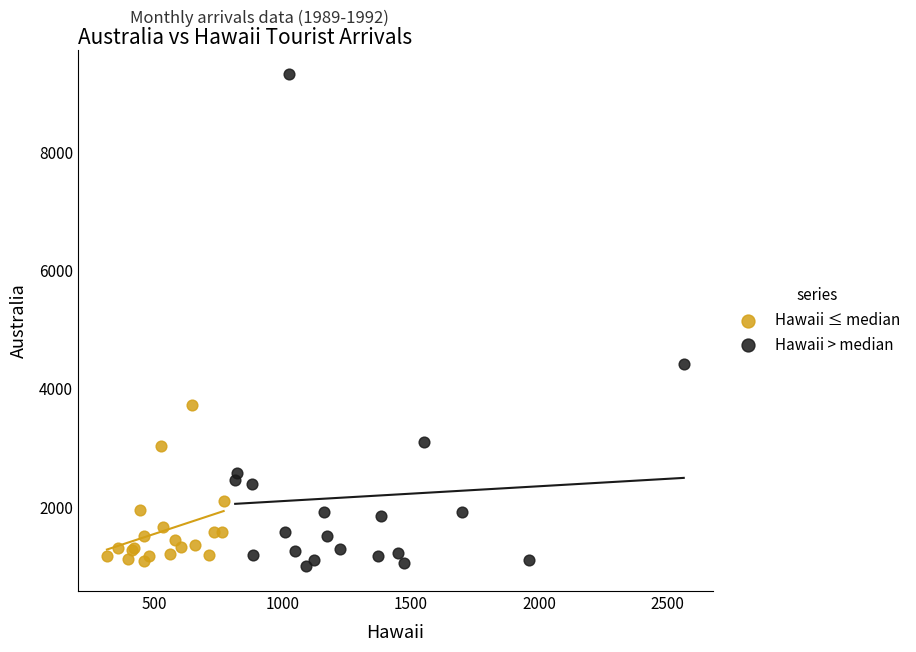

Which series contains the highest Y value?

Hawaii > median